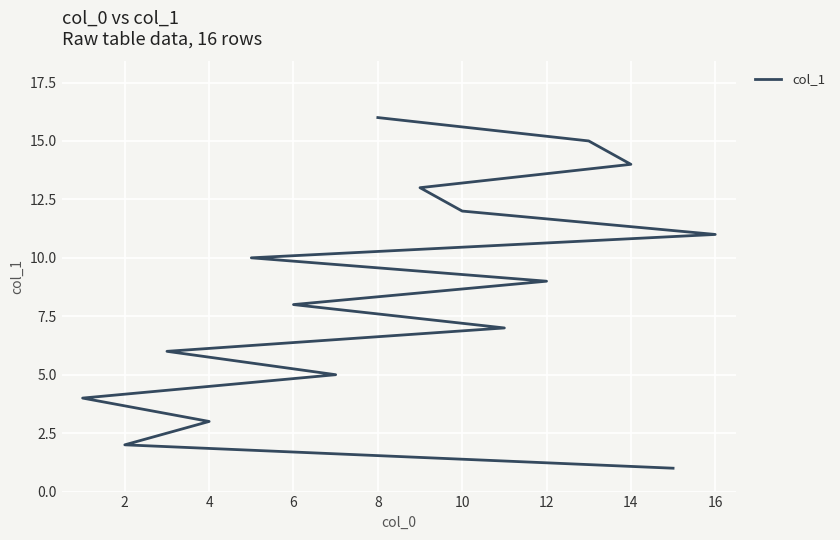

How many data points are less than 9?

8